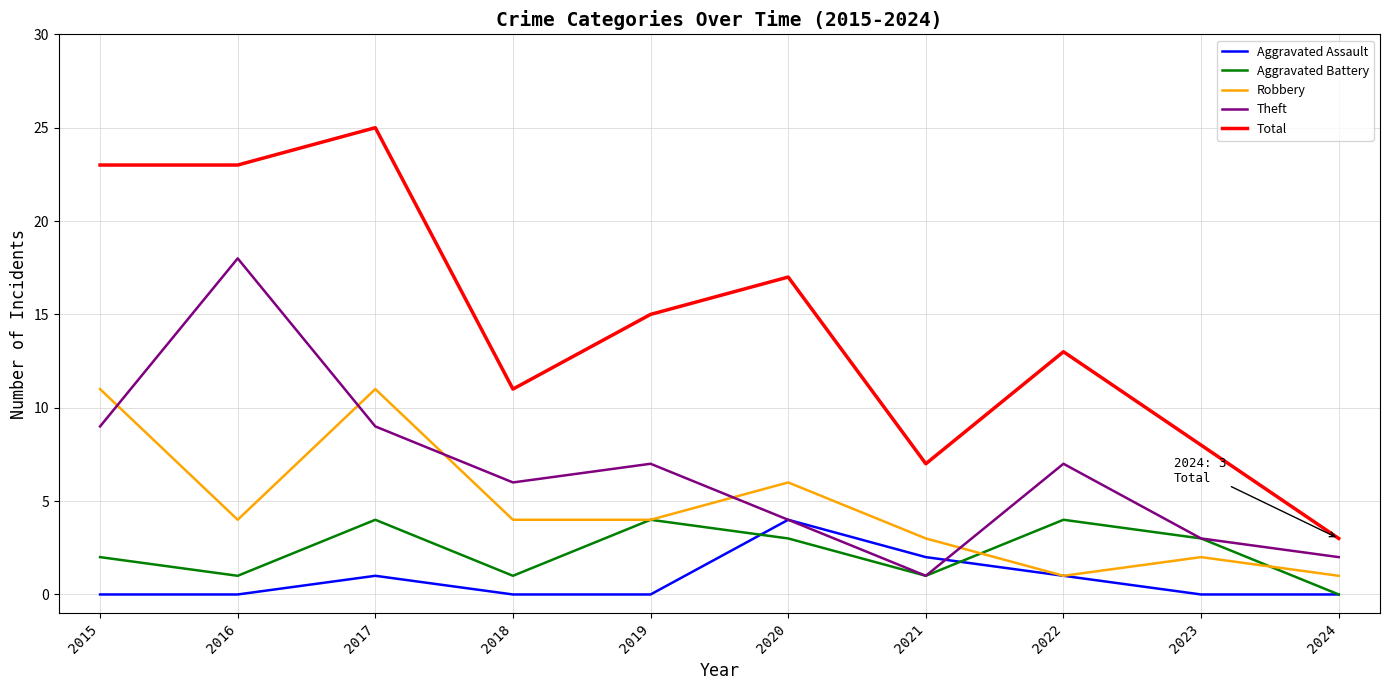

At which category is the sum across all series the highest?

2017